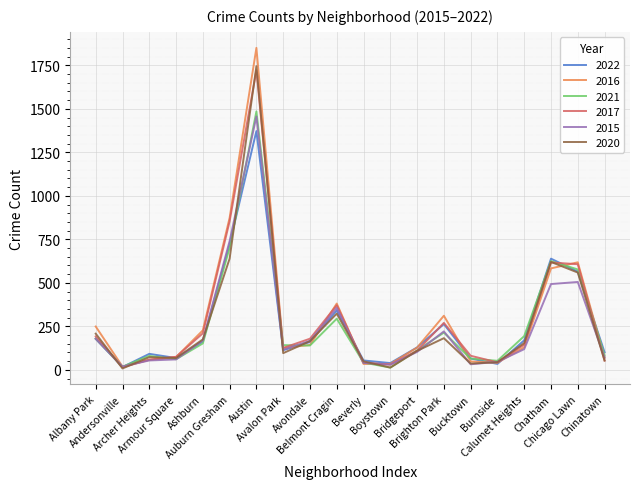

How many distinct data groups are displayed?

6